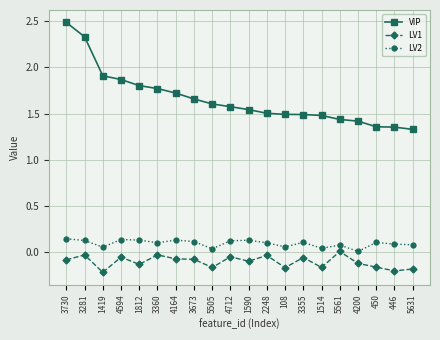

At which label does LV1 first exceed 0?

5561